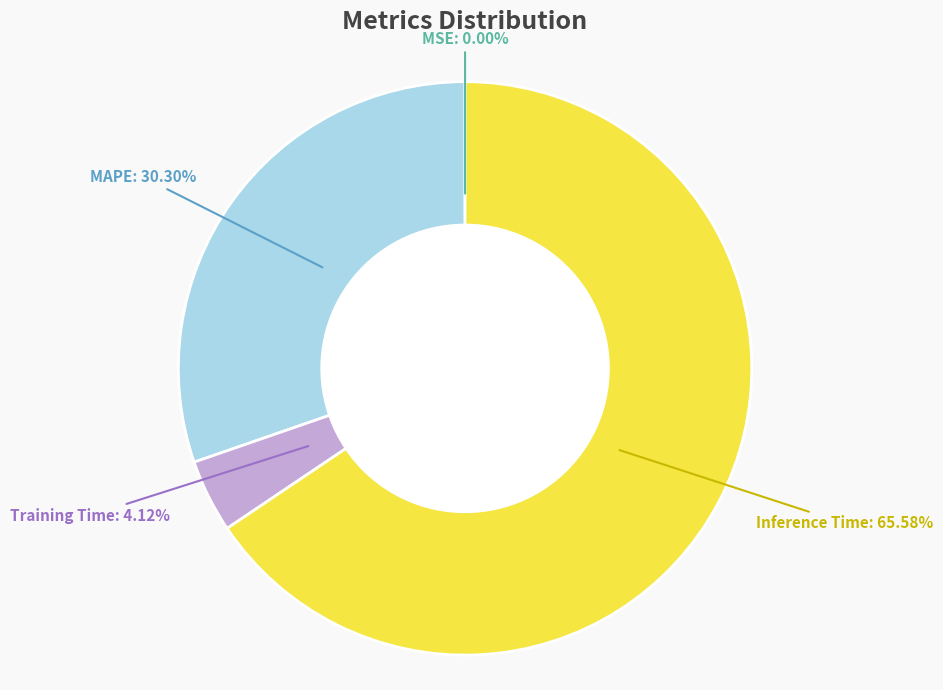

What is the largest slice in the pie chart?

Inference Time